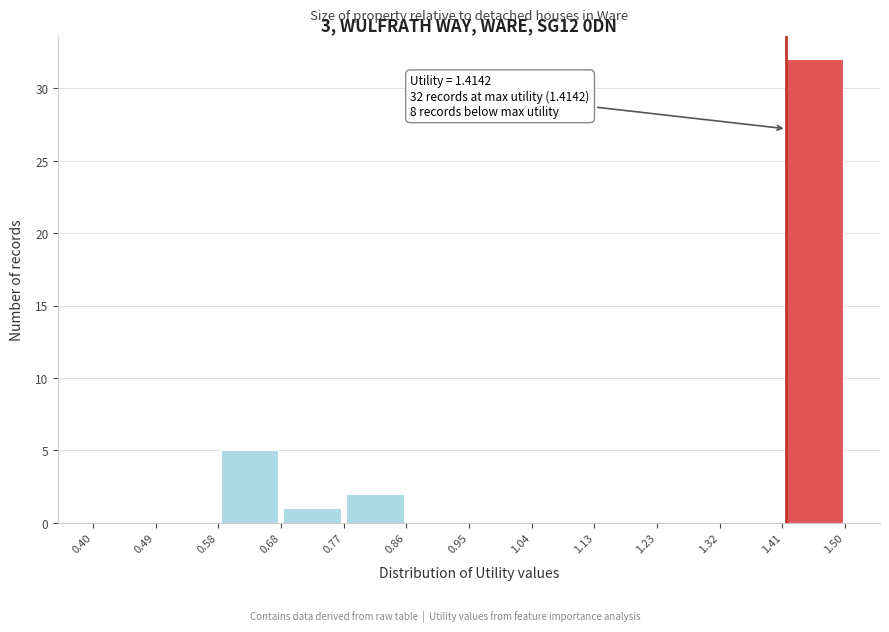

Over which range of the x-axis is the bar tallest?

1.41 to 1.50